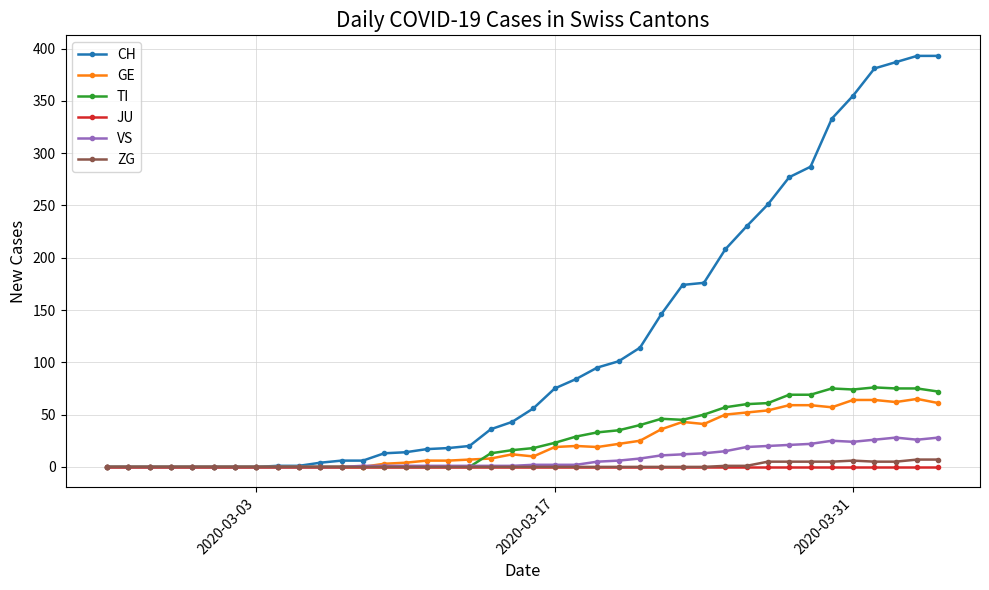

At how many categories does at least one series exceed 341?

5